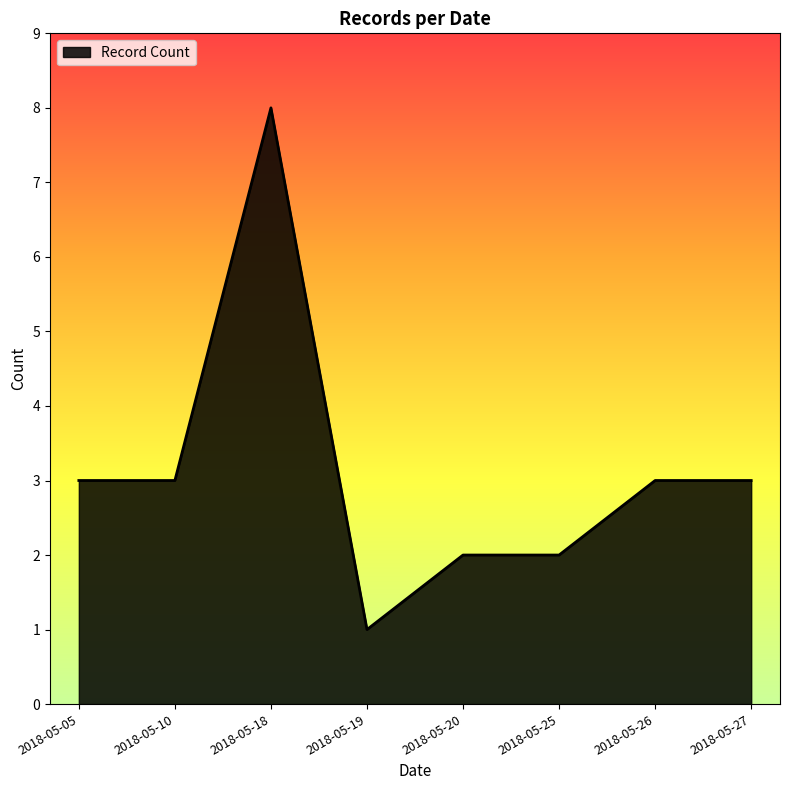

What is the difference between the second highest and minimum values?

2